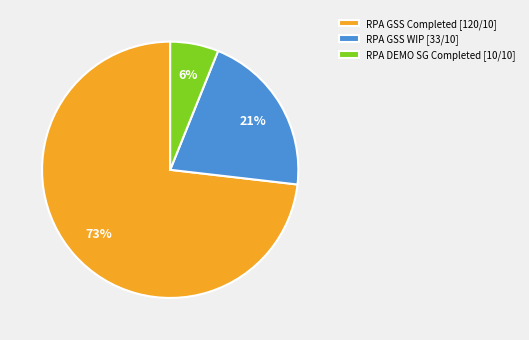

Does any single category account for the majority?

Yes